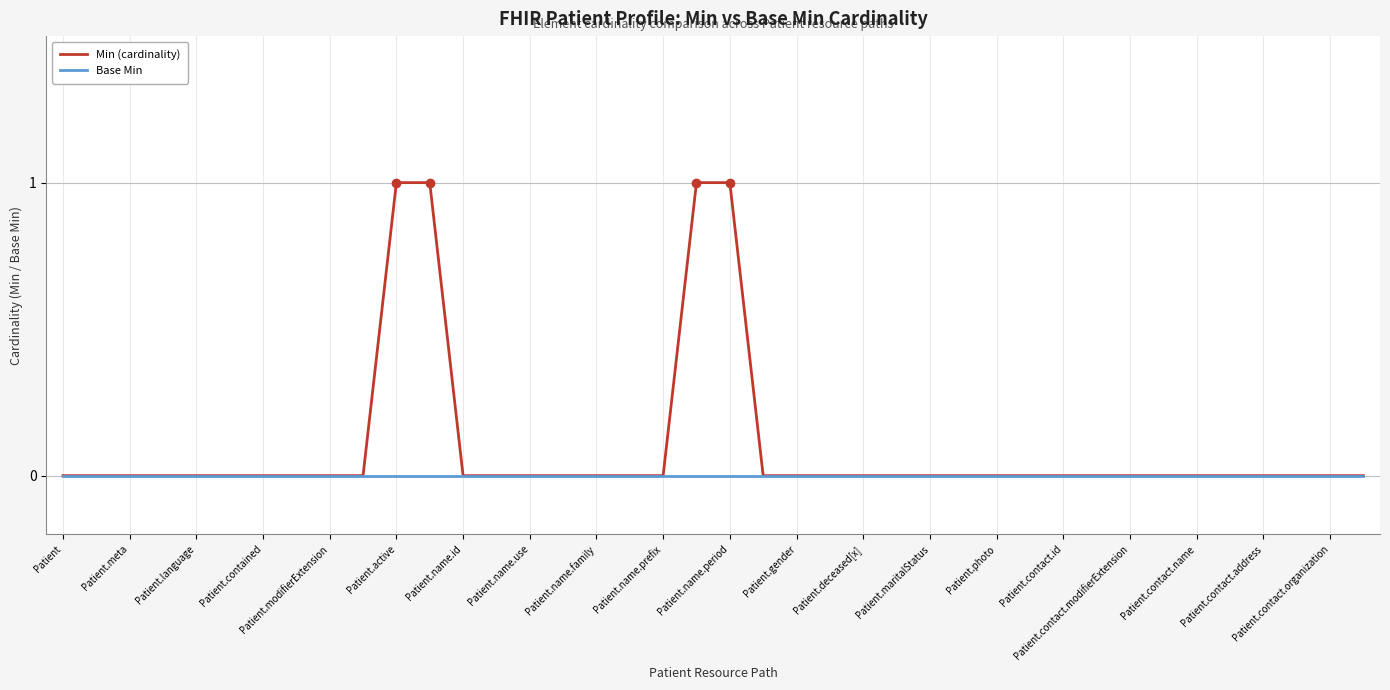

What is the maximum value shown in the chart?

1